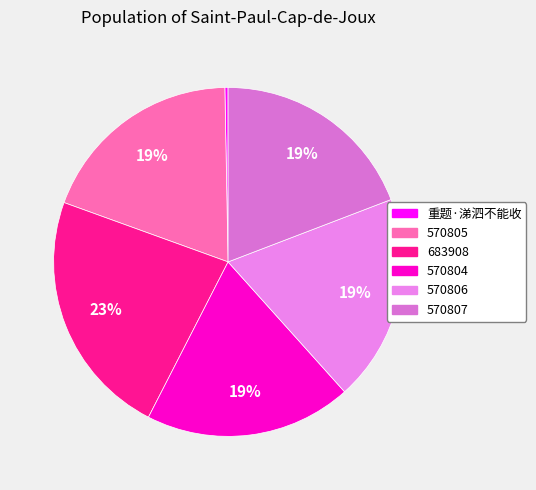

Approximately how many times larger is the value at 570805 compared to 683908?

0.8